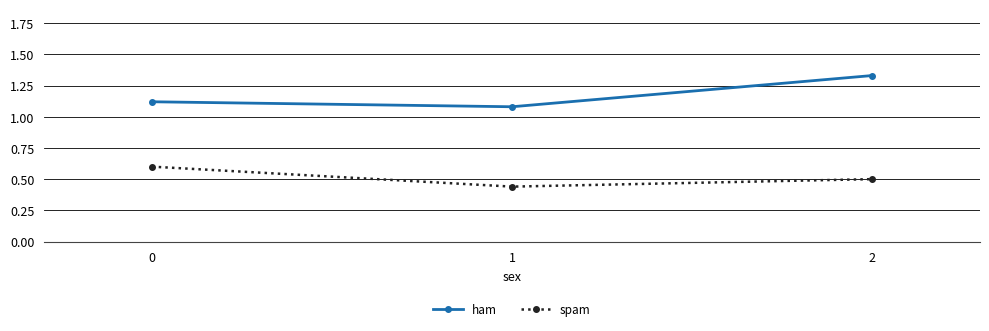

What is the total value across all series at 1?

1.5